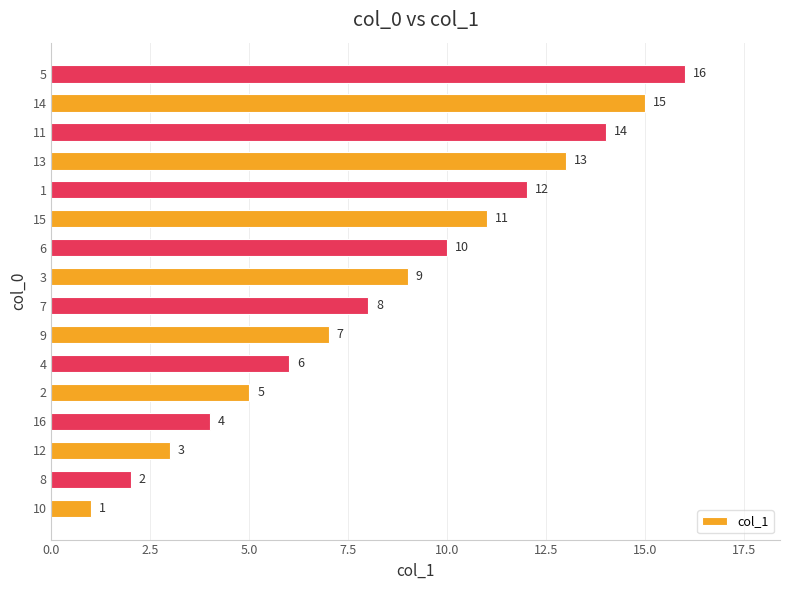

Which label corresponds to the largest value in the chart?

5